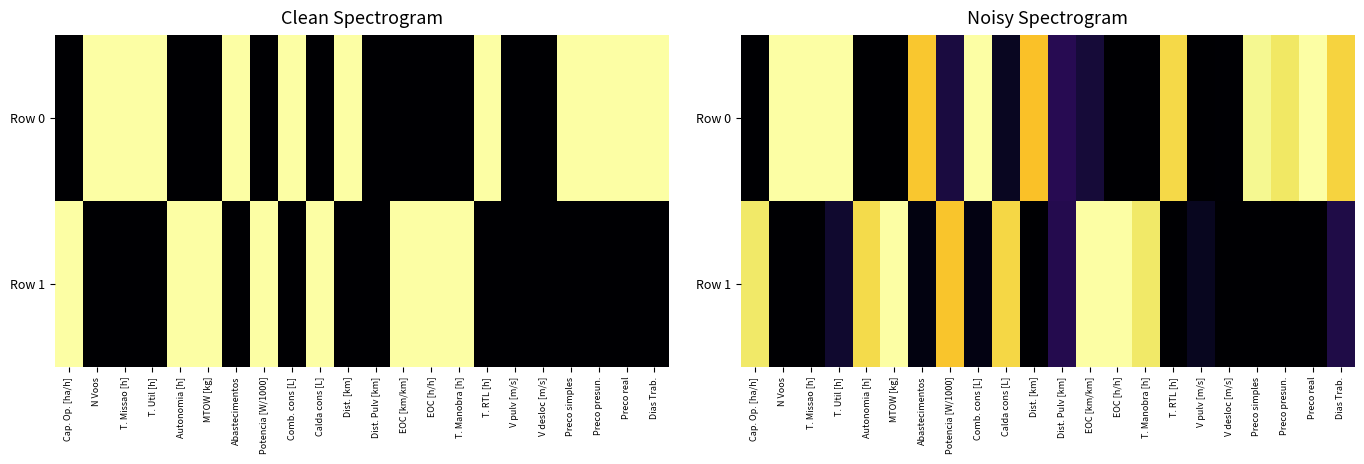

Is it true that Row 0 equals 1.3 at T. RTL [h]?

False